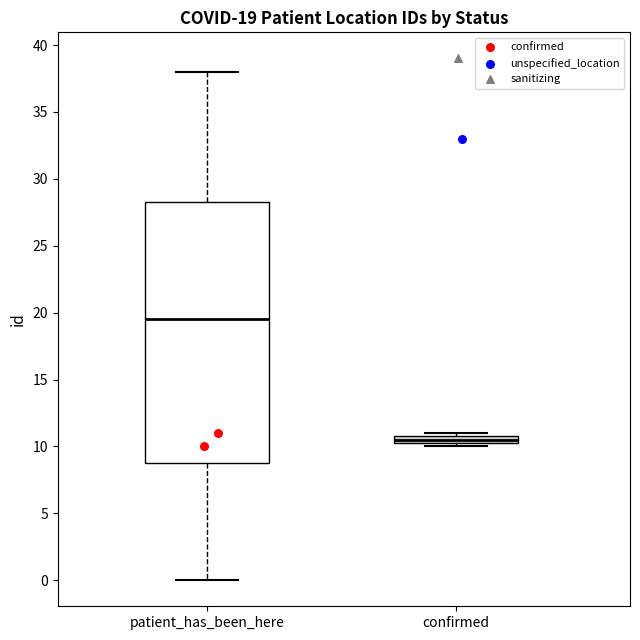

Which box has the lowest median line?

confirmed